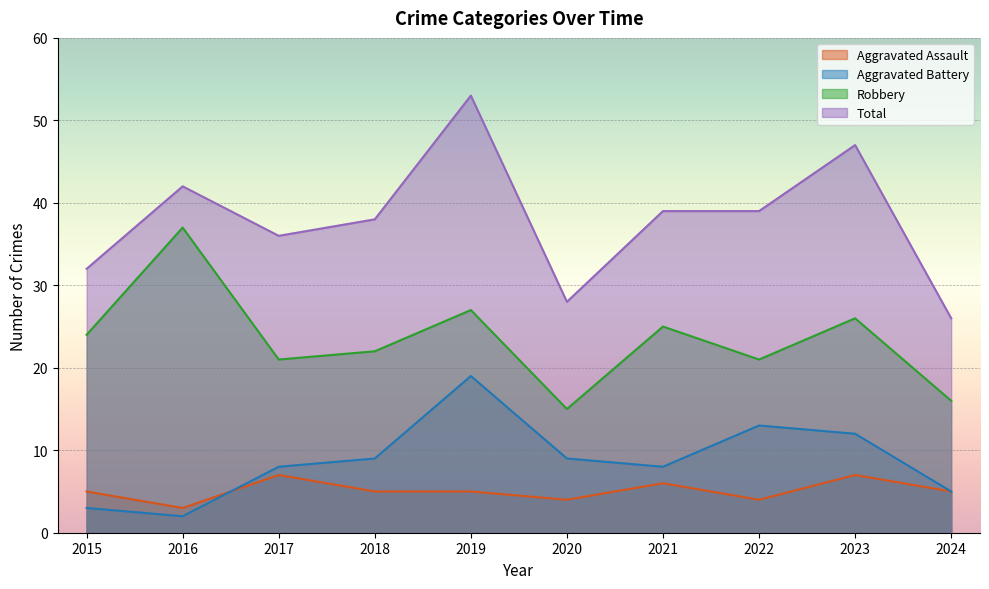

Reading left to right, what are all the values shown in this chart?

Aggravated Assault: 5	3	7	5	5	4	6	4	7	5
Aggravated Battery: 3	2	8	9	19	9	8	13	12	5
Robbery: 24	37	21	22	27	15	25	21	26	16
Total: 32	42	36	38	53	28	39	39	47	26